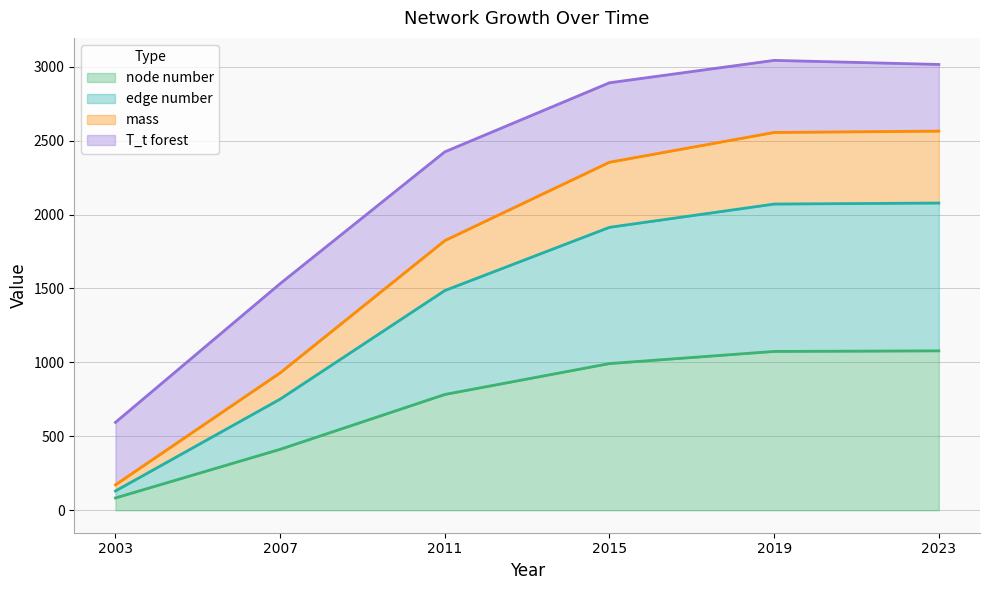

True or false: node number has a value of 1440.5 at 2015.

False